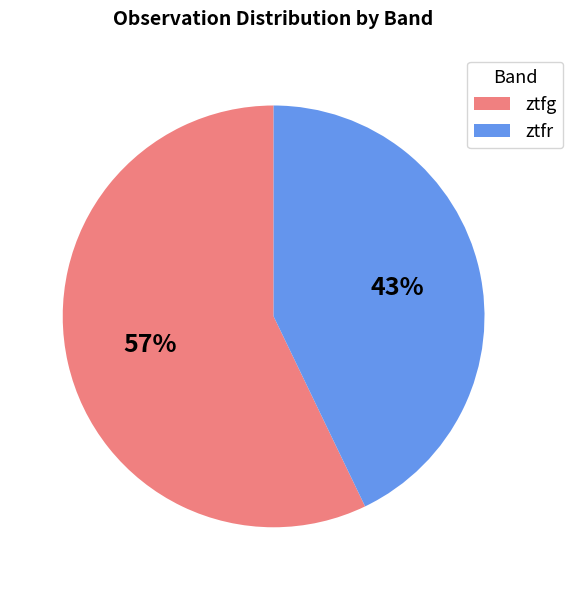

What is the majority slice?

ztfg